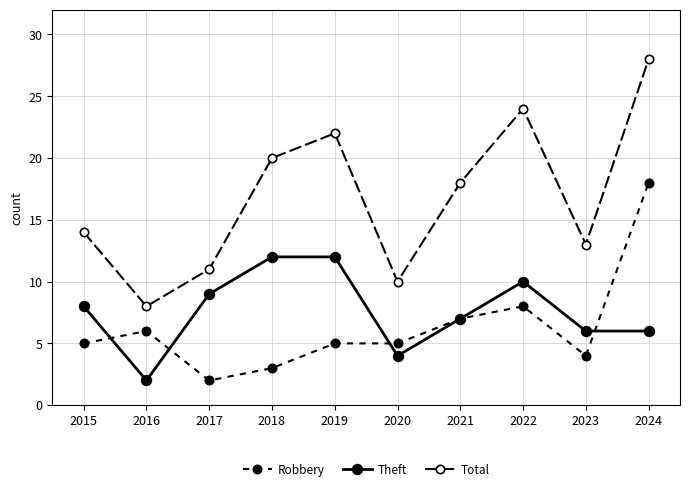

What is the smallest value displayed?

2